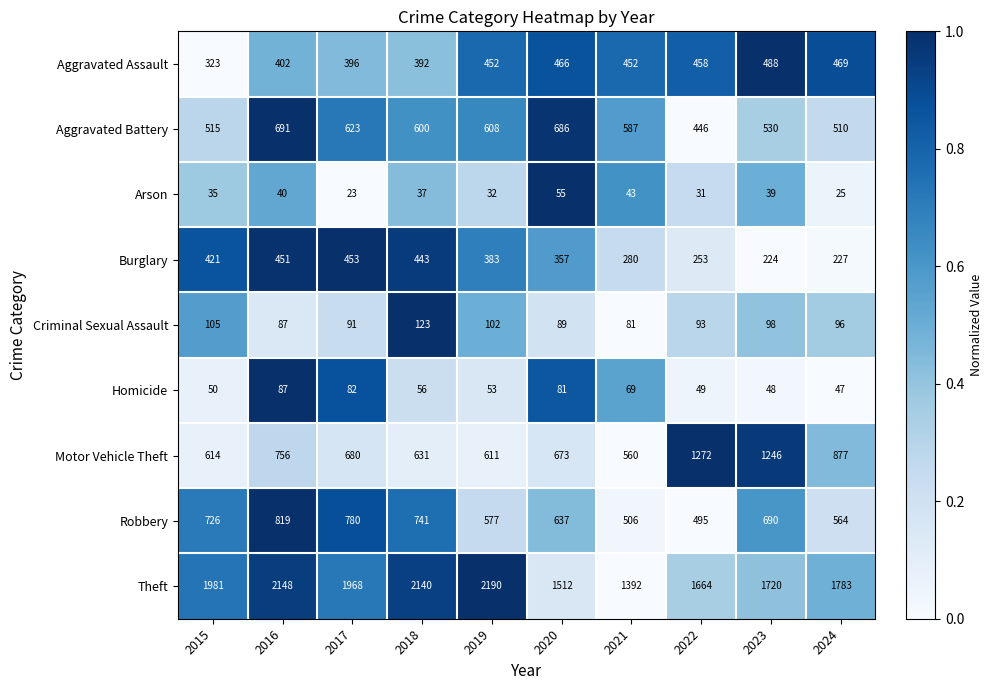

Where does the Homicide series first go above 56?

2016